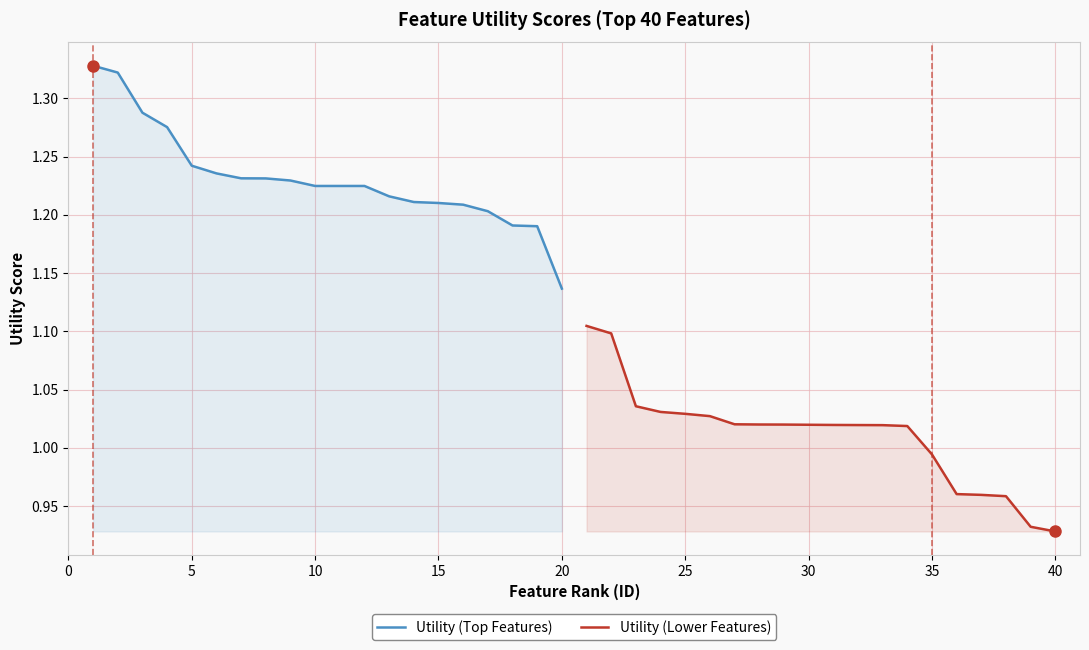

True or false: Utility (Top Features) and Utility (Lower Features) intersect in this chart.

False